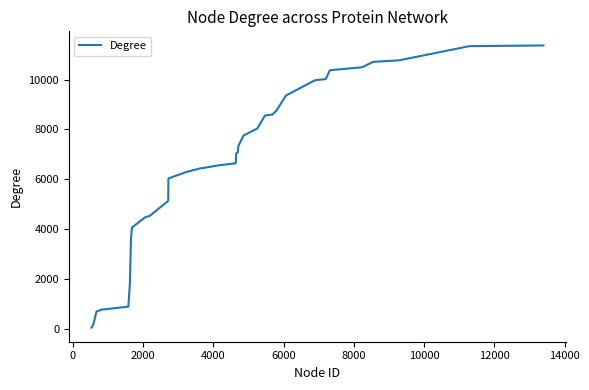

What is the difference between the maximum and minimum values?

11304